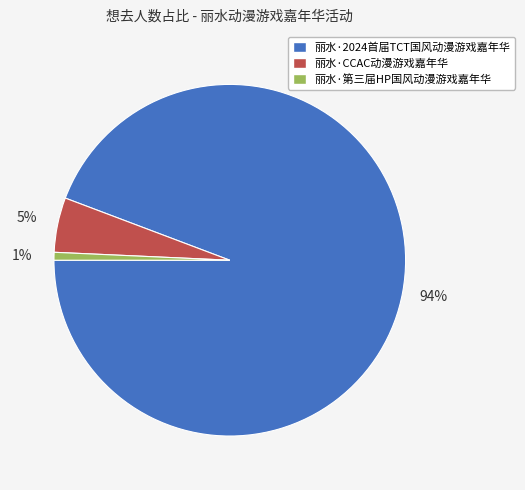

Which slice is the smallest?

丽水·第三届HP国风动漫游戏嘉年华